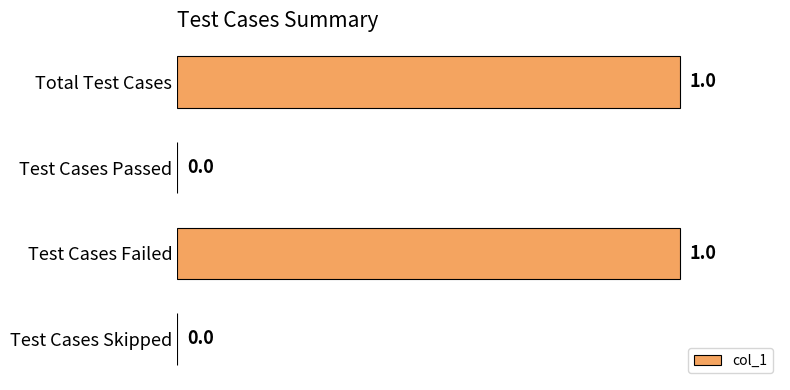

Reading top to bottom, list all the values displayed in this chart.

Total Test Cases=1	Test Cases Passed=0	Test Cases Failed=1	Test Cases Skipped=0